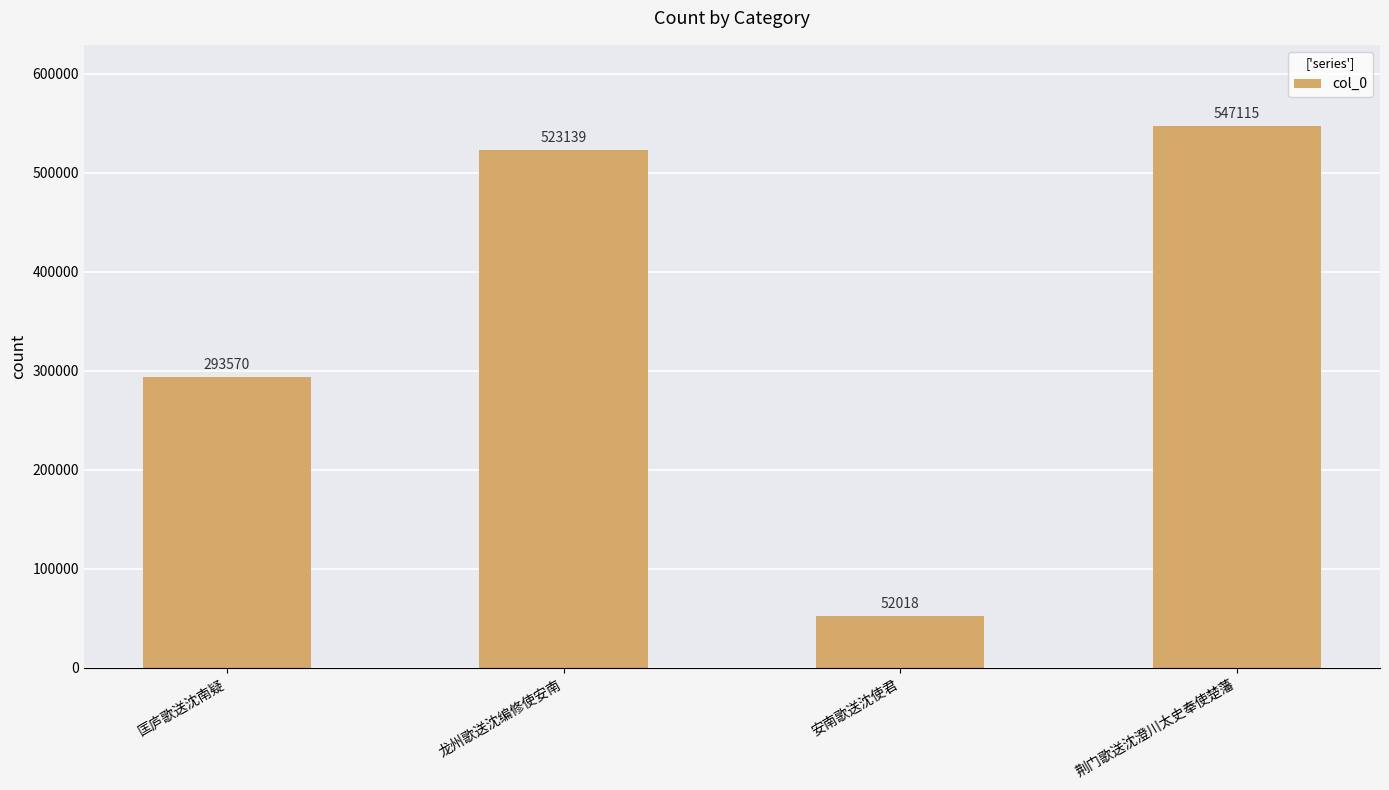

Which label corresponds to the largest value in the chart?

荆门歌送沈澄川太史奉使楚藩